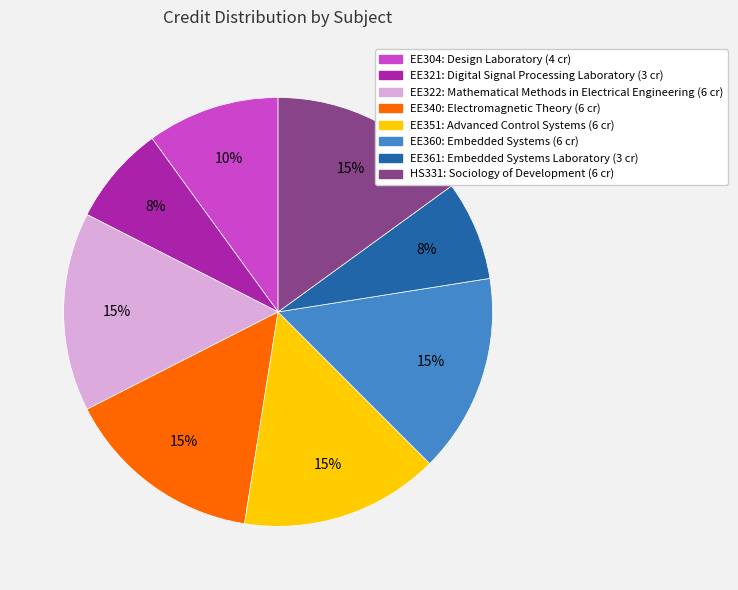

Which has a higher value, EE340 or EE304?

EE340